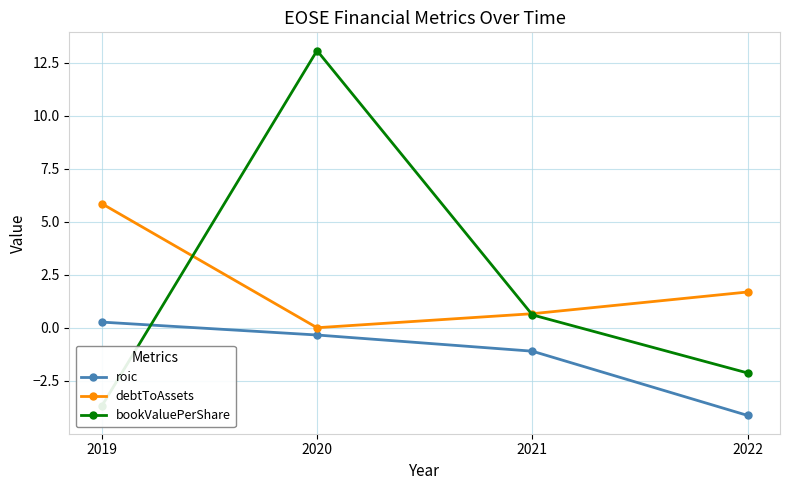

At which category does the chart reach its minimum across all series?

2022